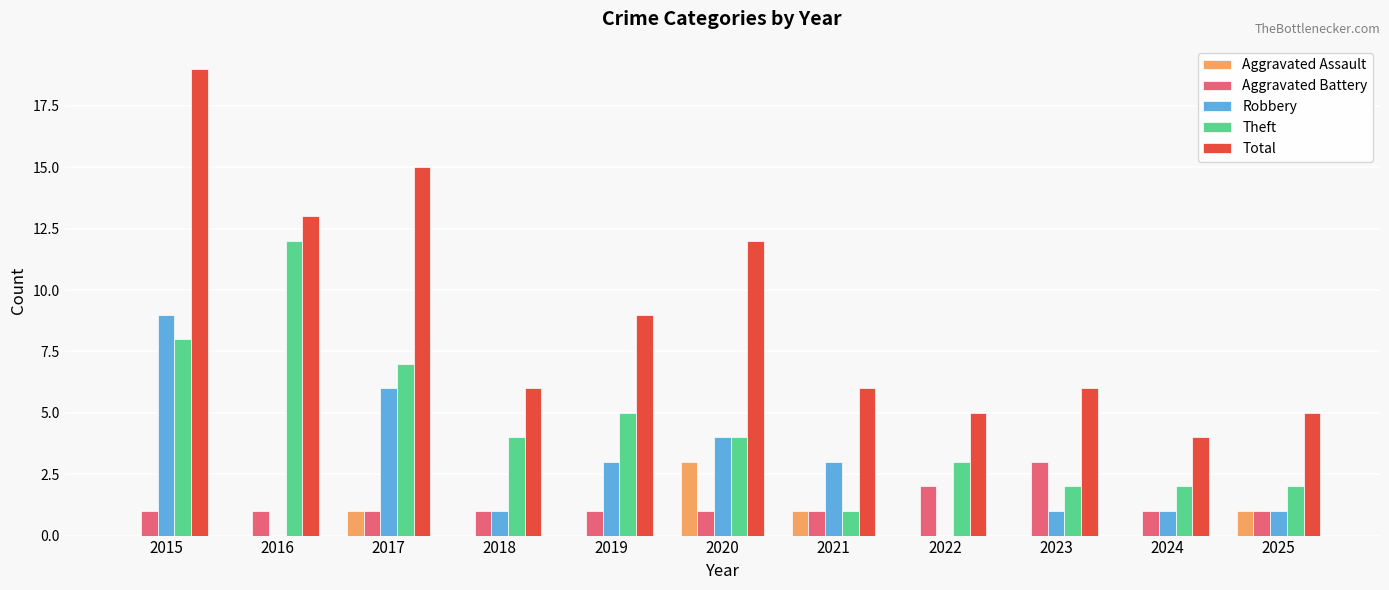

Which category has the highest value in the Robbery series?

2015